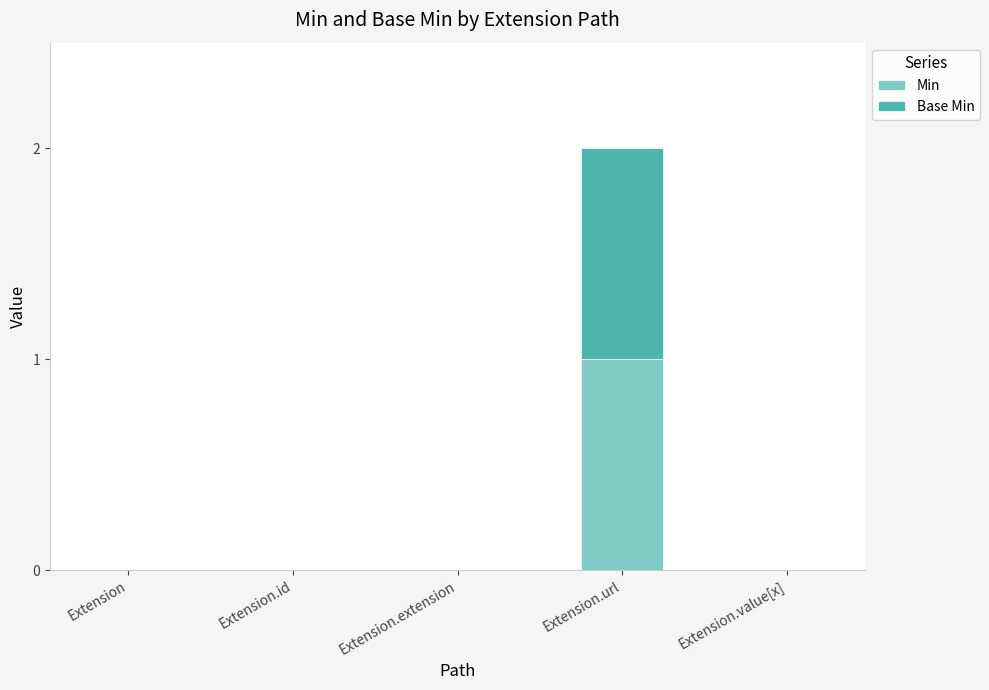

Reading left to right, what are the values for Min?

Extension=0	Extension.id=0	Extension.extension=0	Extension.url=1	Extension.value[x]=0